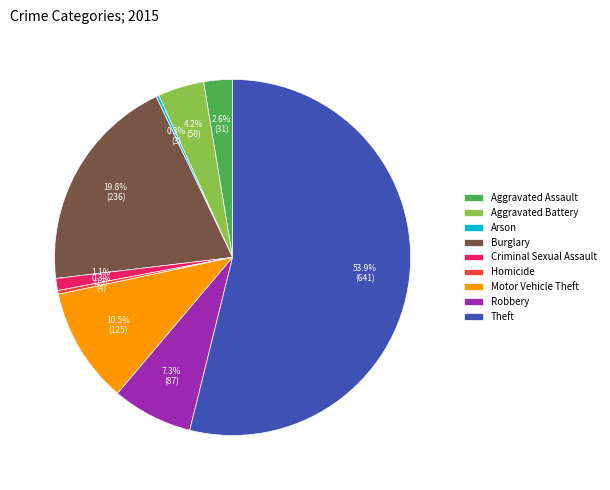

Is it true that Burglary is 20% of the pie?

True